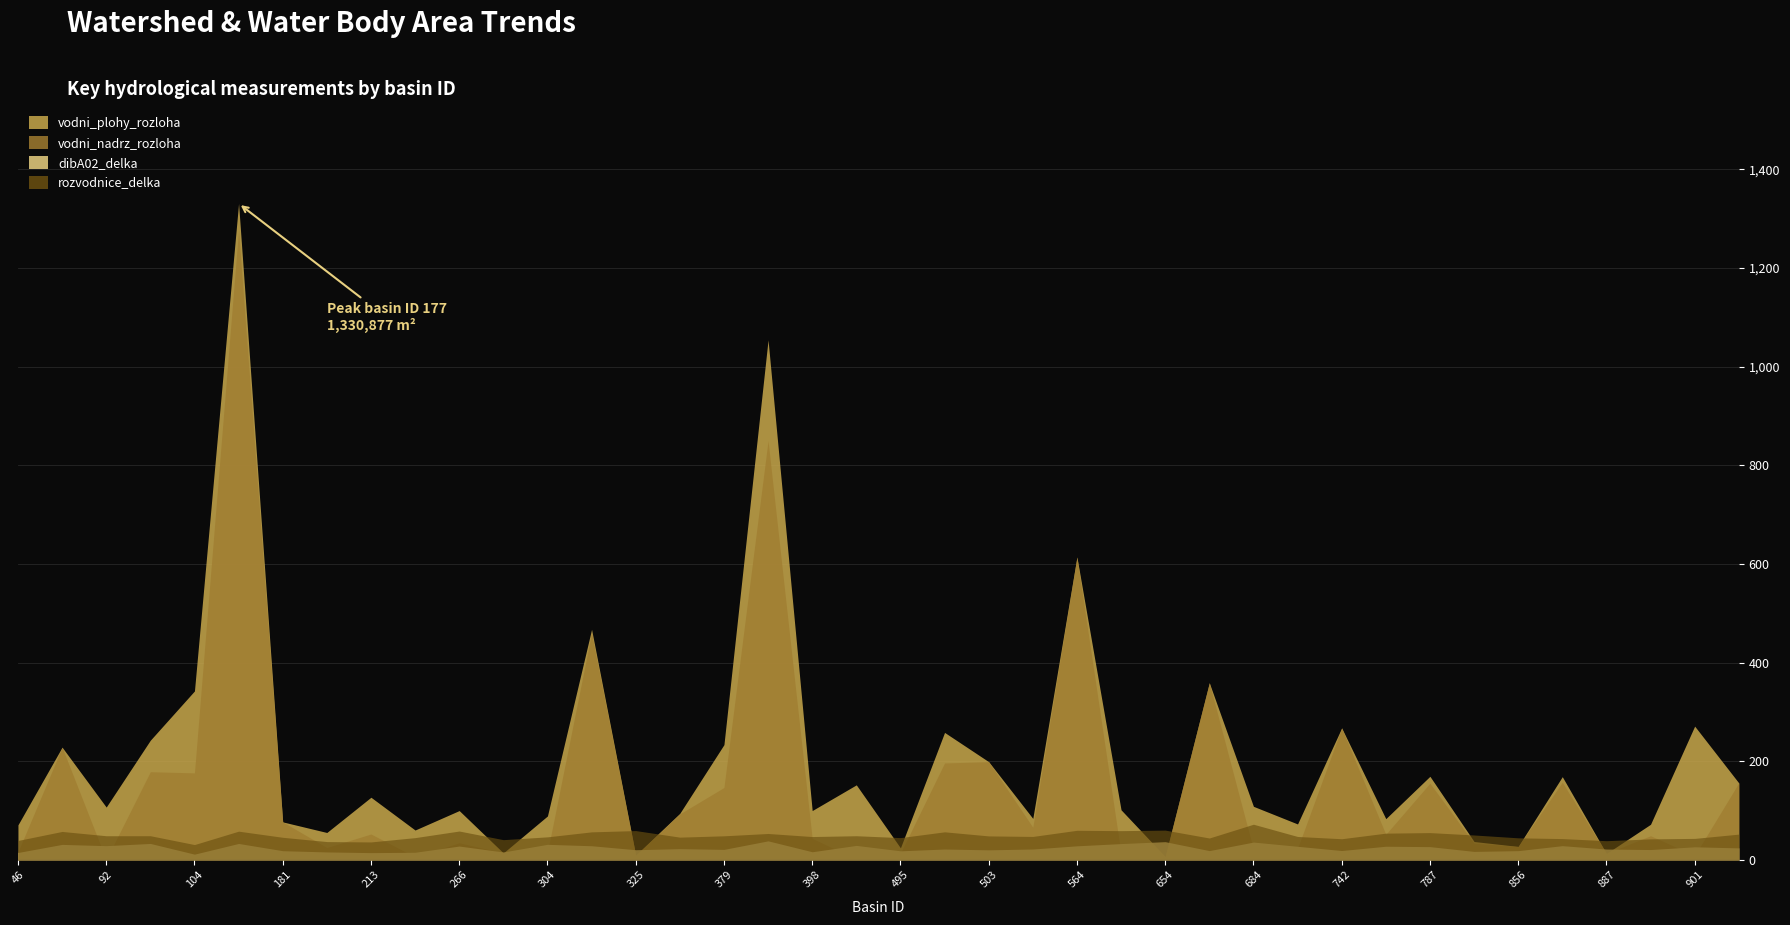

Reading left to right, what are all the values shown in this chart?

vodni_plohy_rozloha: 70898.1	228440.2	107000.9	242562.1	342418.0	1330876.5	76967.3	55441.7	126890.8	60450.7	99882.4	14076.3	88955.9	467370.8	9476.8	94381.1	233546.8	1054252.6	99892.0	152045.2	24282.2	258360.1	199029.6	83998.2	614064.4	101452.4	6689.9	359099.7	108510.8	72746.4	267494.0	83476.9	169409.4	37175.9	27163.3	168642.0	12854.3	72079.7	271146.2	156015.1
vodni_nadrz_rozloha: 15691.1	228440.2	315.7	178661.7	176302.1	1277543.1	76967.3	24889.6	52361.9	5908.0	34523.6	14076.3	14799.2	459842.4	9476.8	93138.3	146663.8	849939.5	43502.8	1224.6	13259.5	196397.4	199029.6	66092.9	614064.4	12242.7	6688.9	359099.7	21114.1	23089.9	267494.0	51719.4	155362.2	33448.7	27163.3	157390.2	12854.3	48918.8	8581.1	156015.1
dibA02_delka: 14904.3	31317.3	28727.5	33238.9	11536.2	33223.5	18529.3	16031.4	14629.3	15336.3	27956.5	15960.1	31432.4	28586.4	20481.7	22699.2	21185.8	38495.8	16389.9	29240.8	18292.1	21930.0	20284.7	21970.4	28427.5	32954.3	36823.6	18711.3	36002.6	27443.6	18875.7	27578.9	26778.1	17098.3	18635.2	28745.8	21880.8	20866.9	26428.3	24229.6
rozvodnice_delka: 39290.0	57545.0	48840.0	48875.0	30940.0	58105.0	45660.0	37005.0	36285.0	45010.0	58400.0	40900.0	46600.0	56700.0	59310.0	45985.0	48700.0	53420.0	47205.0	48845.0	45045.0	56775.0	48505.0	47430.0	59885.0	59160.0	60260.0	44260.0	72170.0	47340.0	42775.0	54090.0	55210.0	50385.0	44625.0	43065.0	38800.0	42490.0	43465.0	52125.0